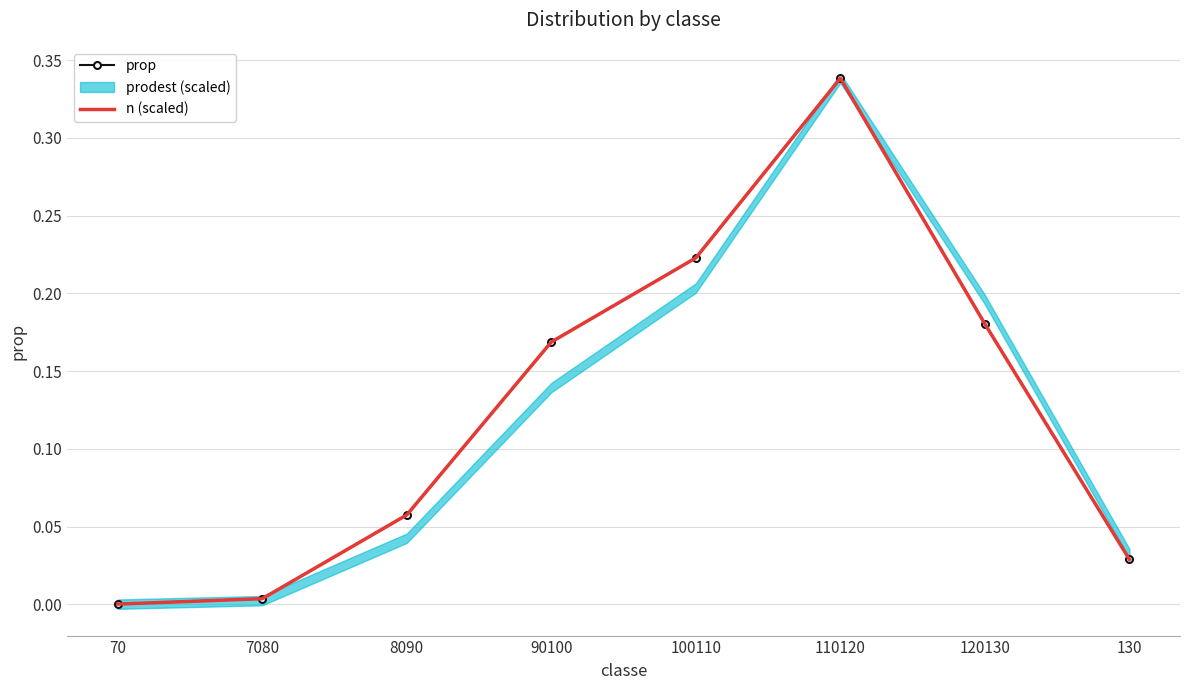

What is the label of the 5th point from the right?

90100